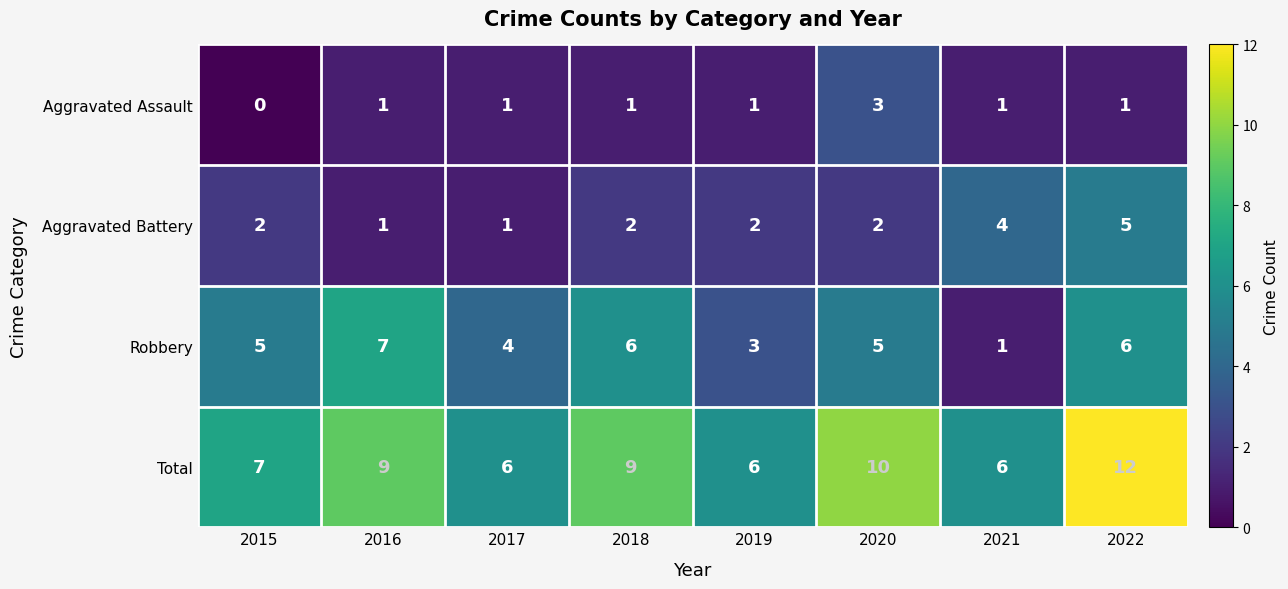

Which series has the largest total across all categories?

Total